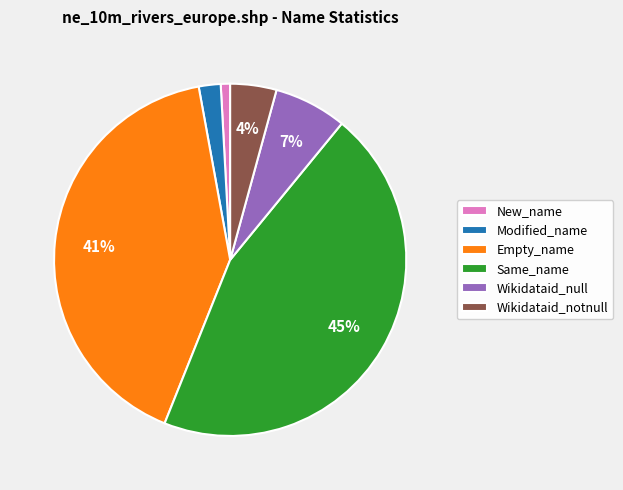

How many segments does this pie chart have?

6